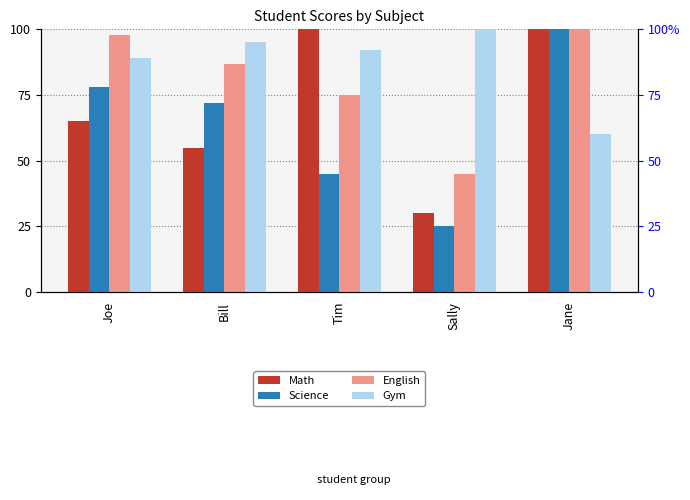

True or false: Science has a value of 72 at Bill.

True